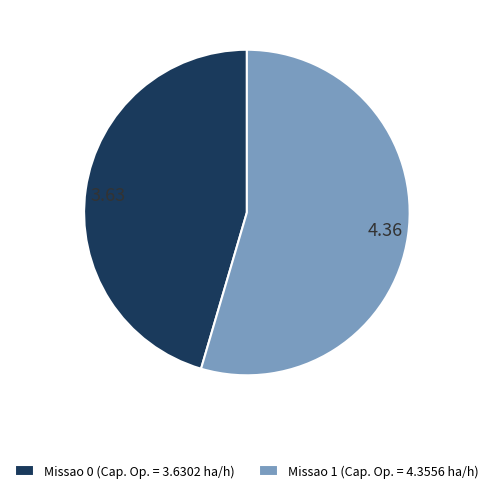

Approximately how many times larger is the value at Missao 0 compared to Missao 1?

0.8